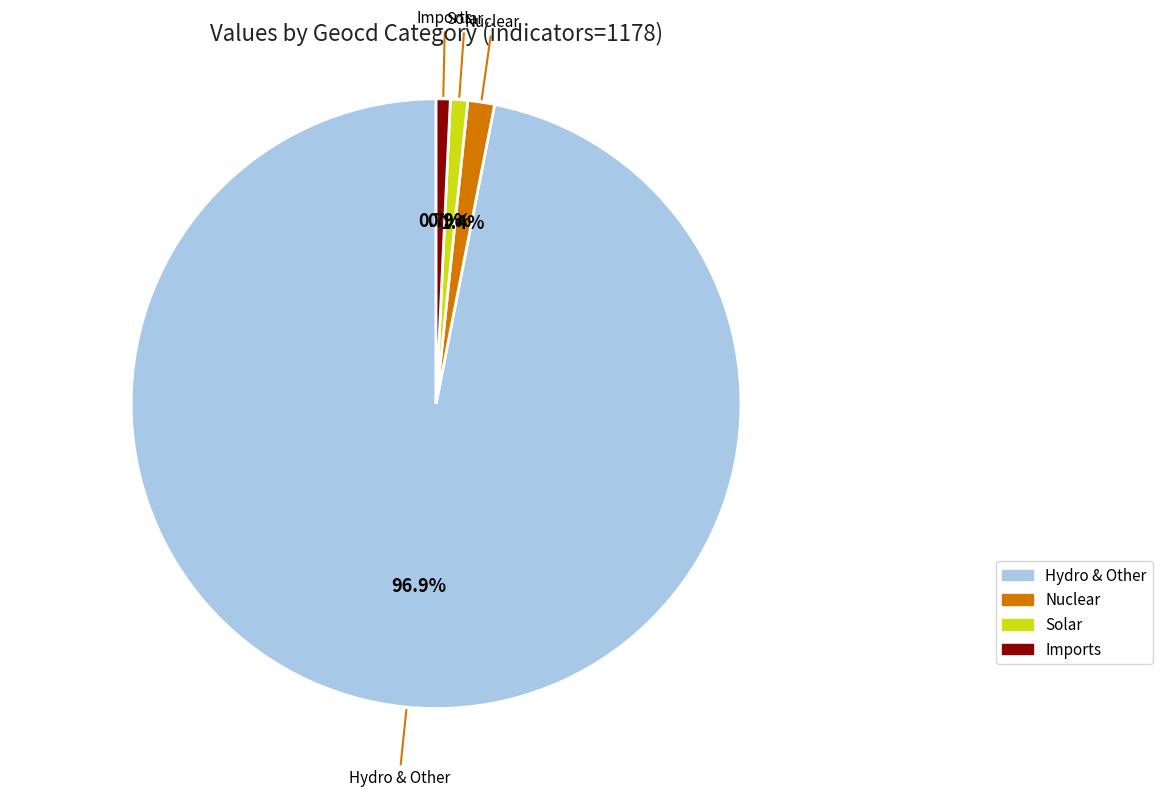

Does any single category account for the majority?

Yes